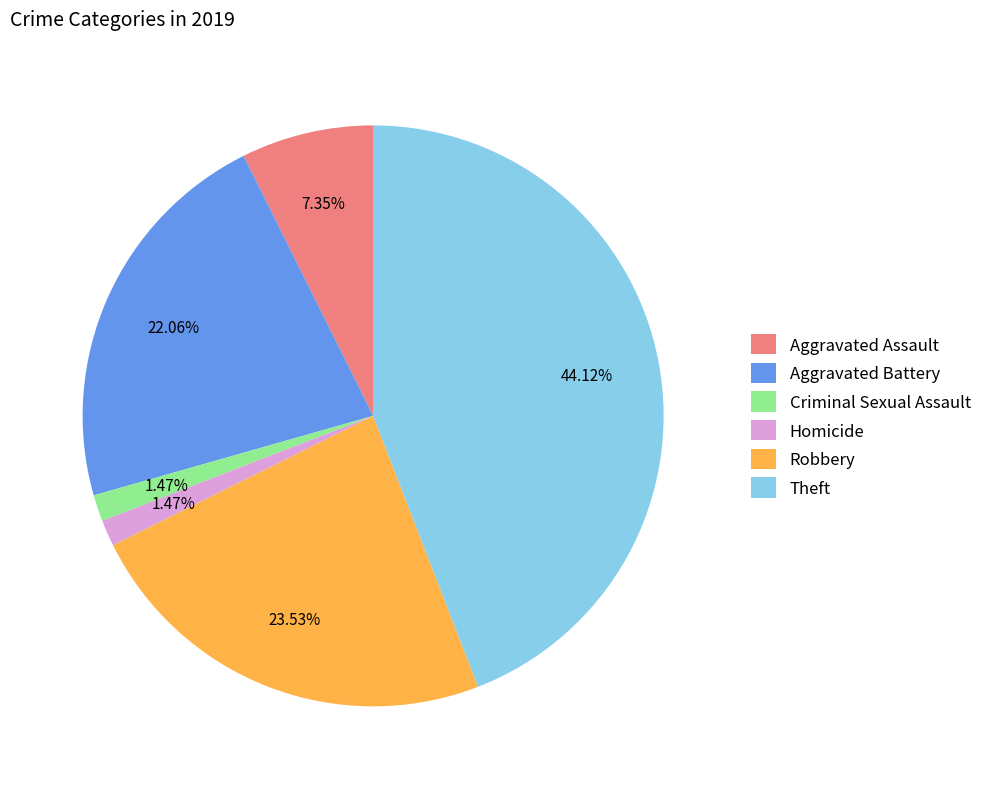

Does any single category account for the majority?

No